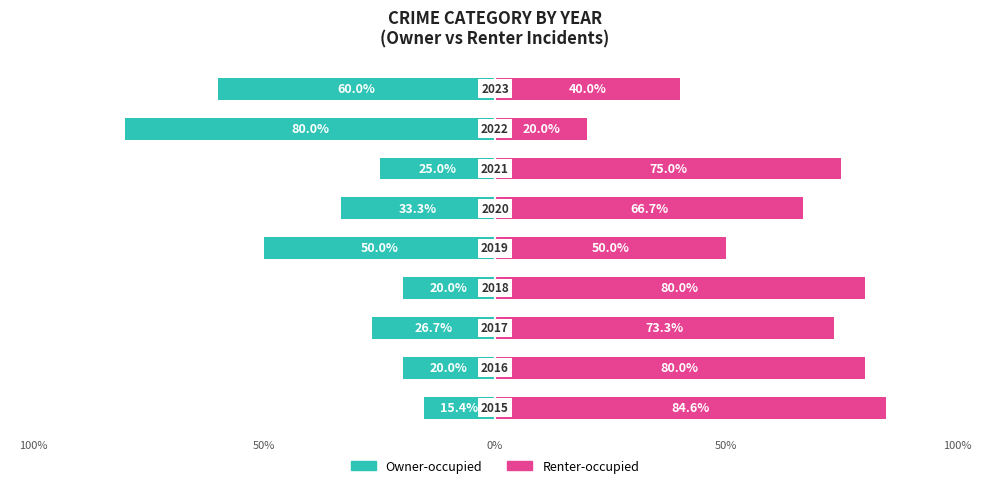

Reading left to right, what are all the values shown in this chart?

Owner-occupied: -15.4	-20.0	-26.7	-20.0	-50.0	-33.3	-25.0	-80.0	-60.0
Renter-occupied: 84.6	80.0	73.3	80.0	50.0	66.7	75.0	20.0	40.0